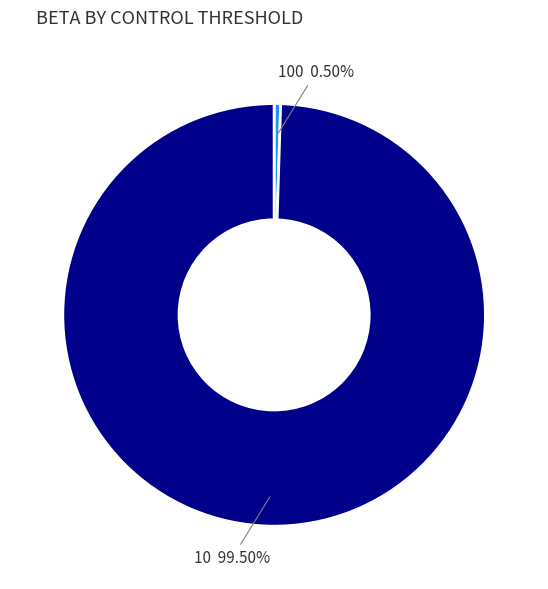

Which slice is the largest?

10 99.50%